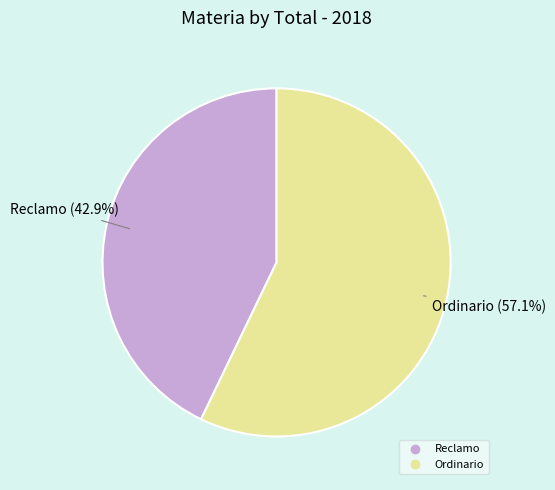

Which has a higher value, Reclamo or Ordinario?

Ordinario